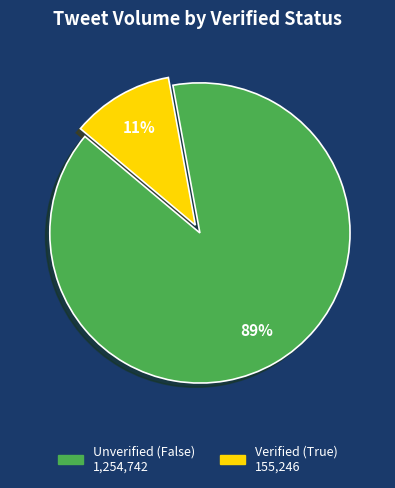

To the nearest percent, what is the average slice percentage?

50%